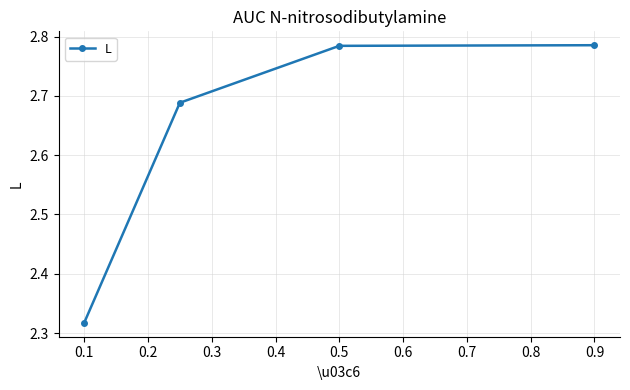

What is the difference between the maximum and minimum values?

0.5